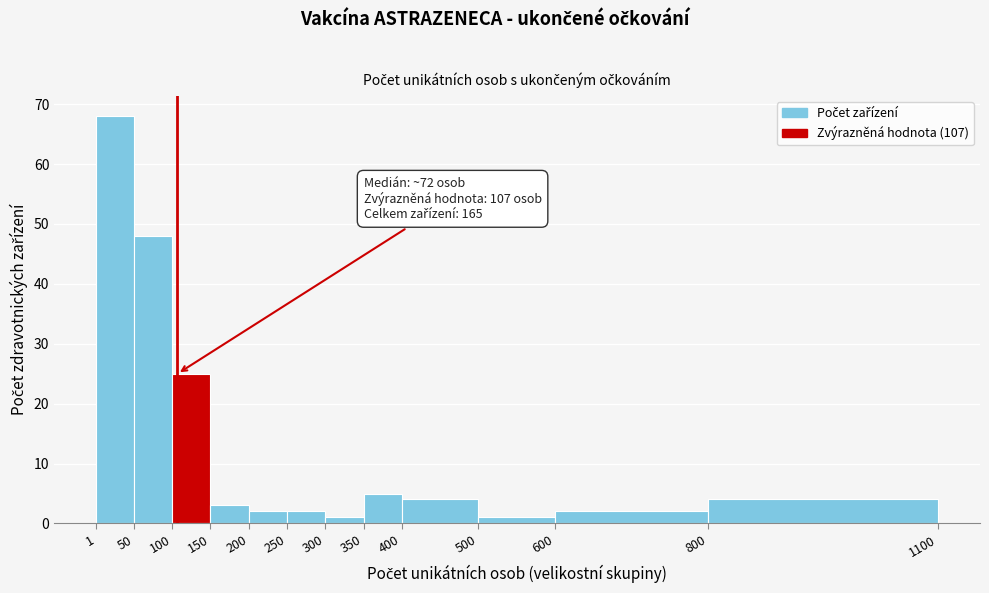

Which range on the x-axis has the tallest bar?

1 to 50